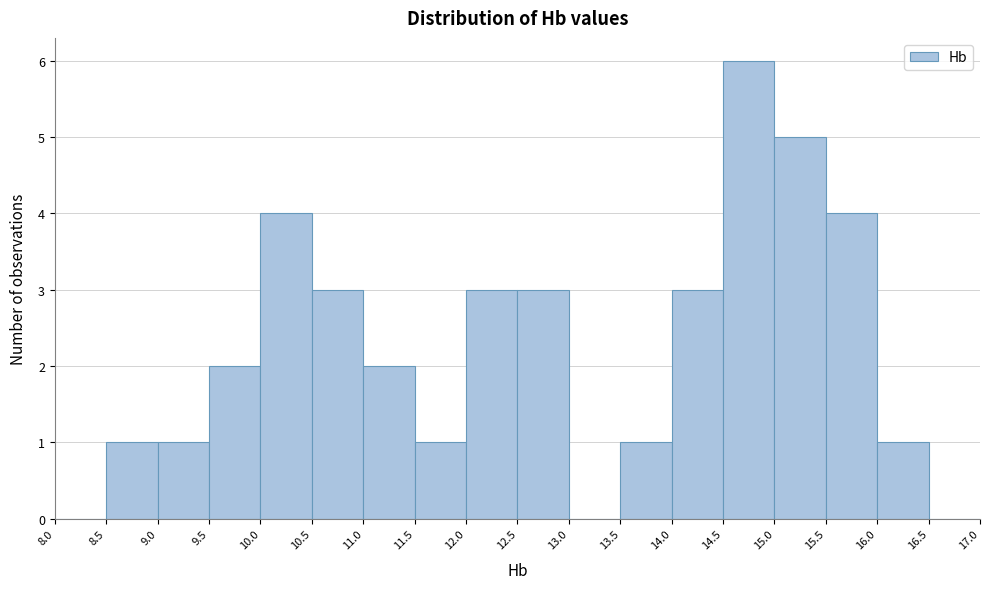

What is the height of the bar covering 9.0 to 9.5 on the x-axis? The values are not printed on the chart, so give them approximately, as read against the axis.

1